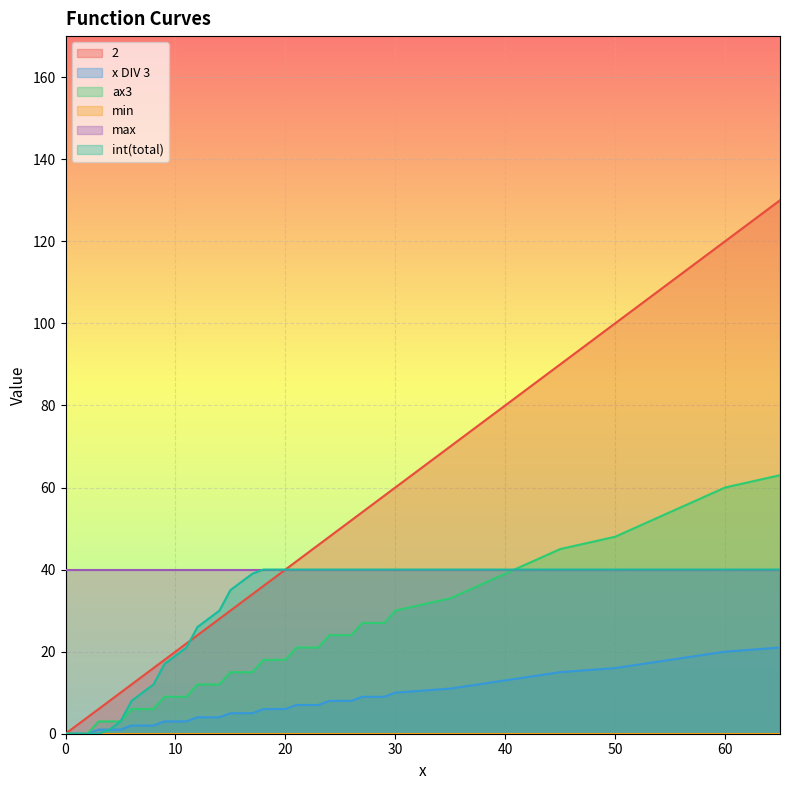

True or false: x DIV 3 and int(total) cross at least once.

False